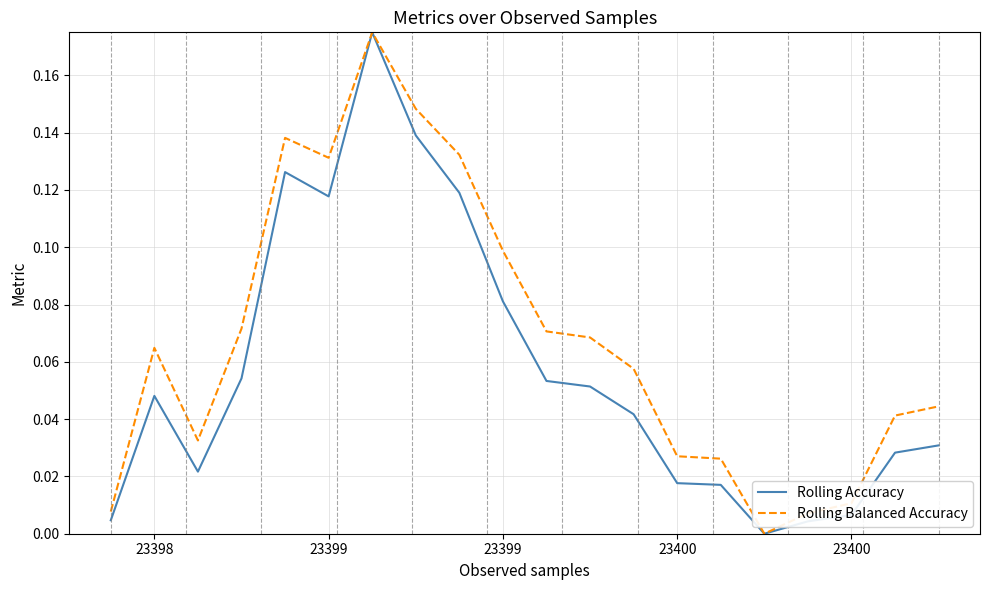

Does the chart display data point markers on the line(s)?

No